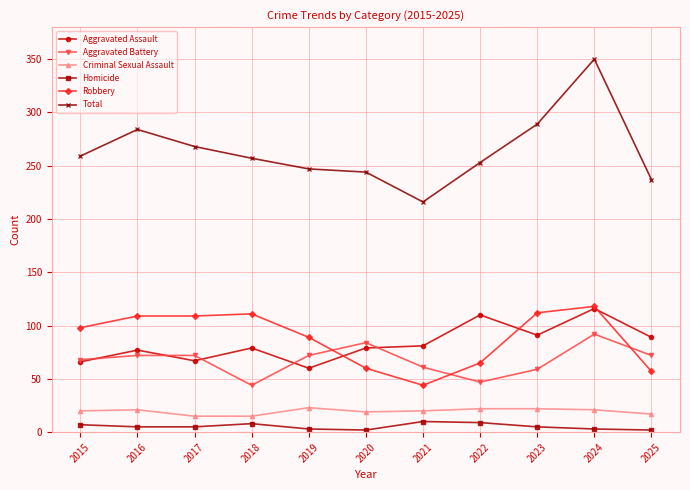

Read the Criminal Sexual Assault value at 2021.

20